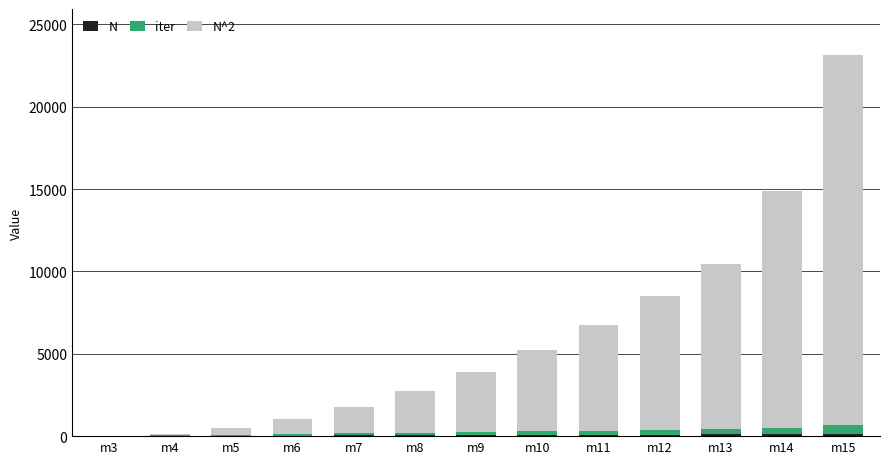

At which category is the sum across all series the highest?

m15